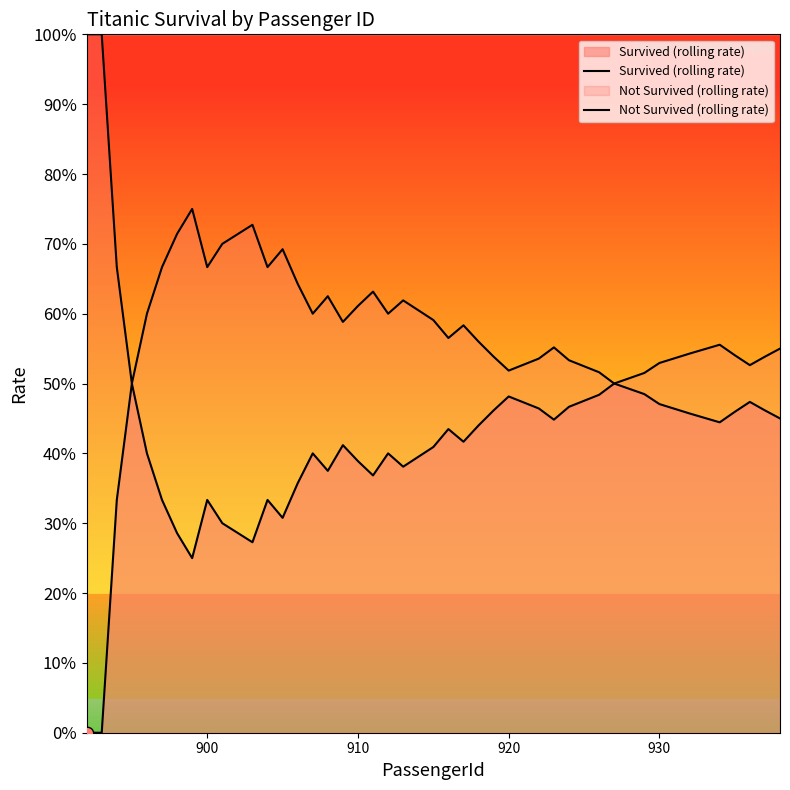

Does the chart have visible grid lines?

No